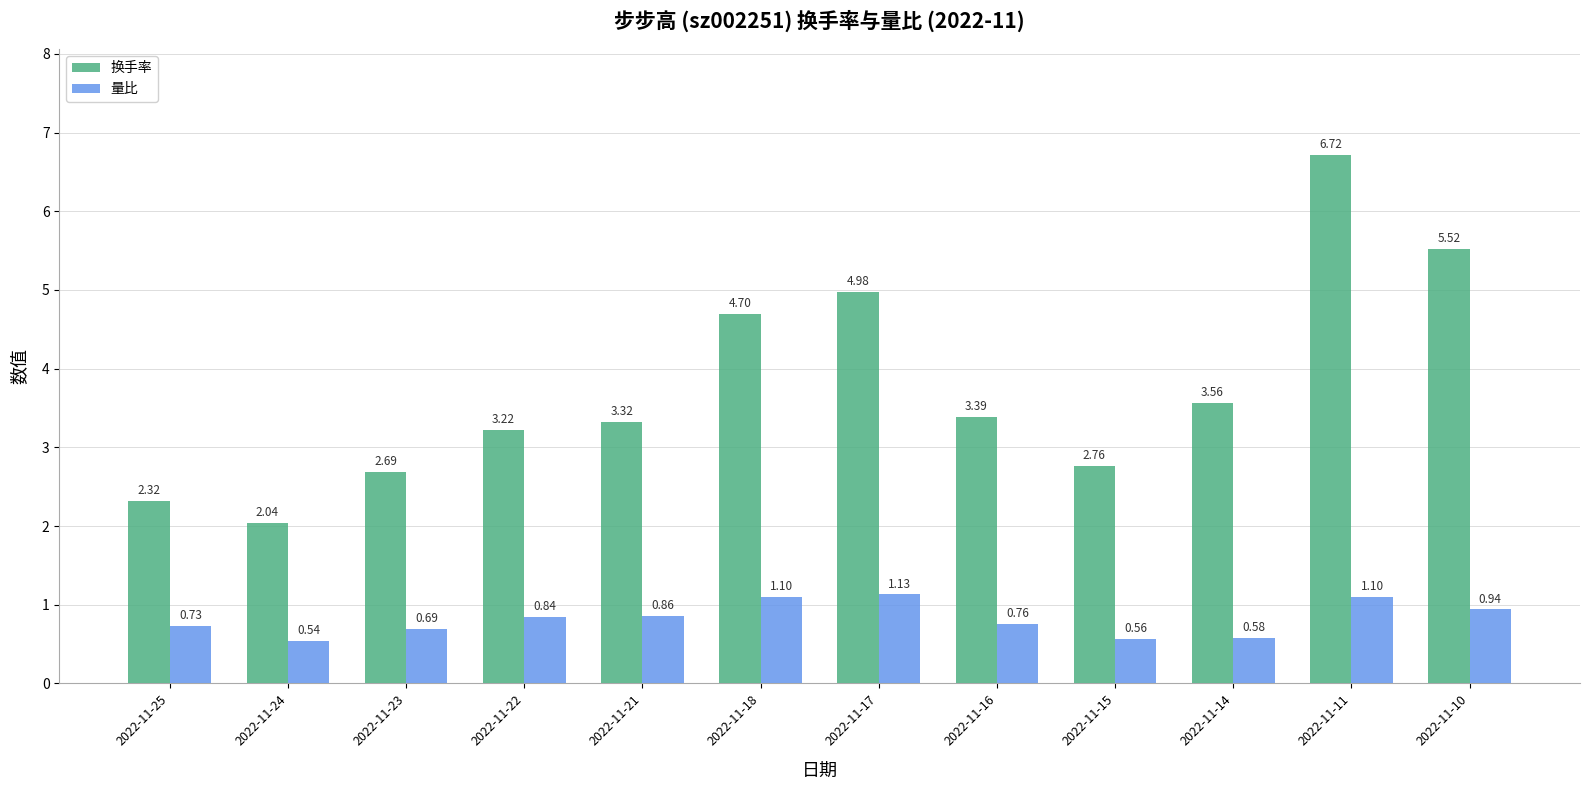

How many values in the 换手率 series are below 3?

4